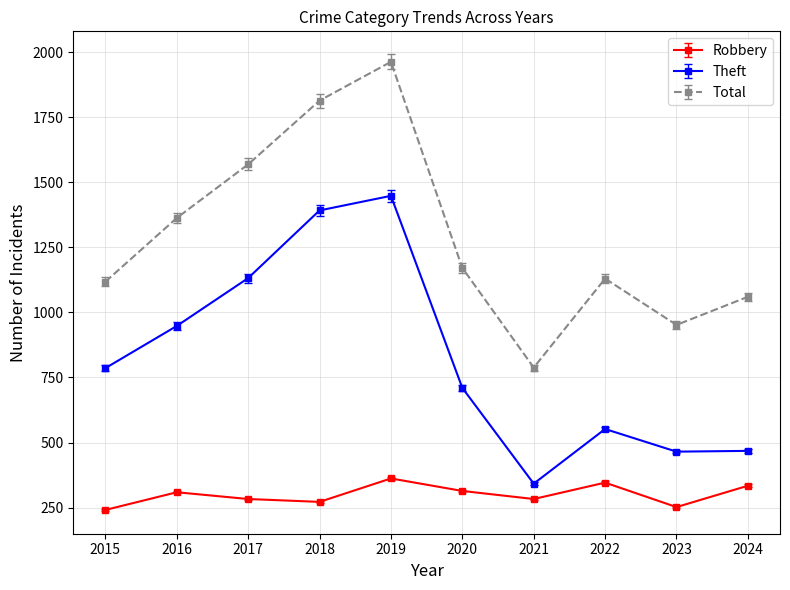

Rank the series by their maximum value, from highest to lowest.

Total, Theft, Robbery